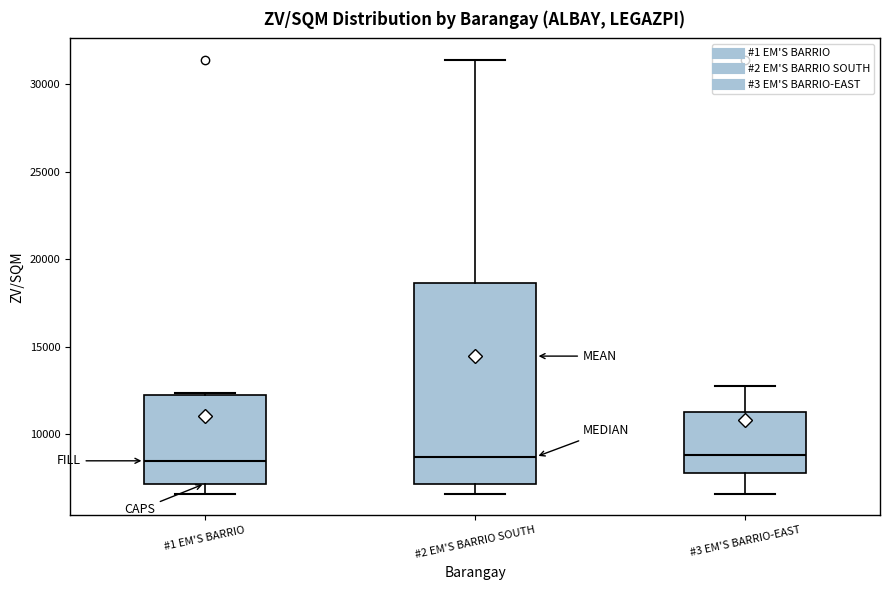

Reading left to right, read every box against the y-axis: the position of its median line, the range the box covers, and the ends of its whiskers. The values are not printed on the chart, so give them approximately, as read against the axis.

#1 EM'S BARRIO: median 8500, box 7000 to 12500, whiskers 6500 to 12500
#2 EM'S BARRIO SOUTH: median 8500, box 7000 to 18500, whiskers 6500 to 31500
#3 EM'S BARRIO-EAST: median 9000, box 8000 to 11500, whiskers 6500 to 13000